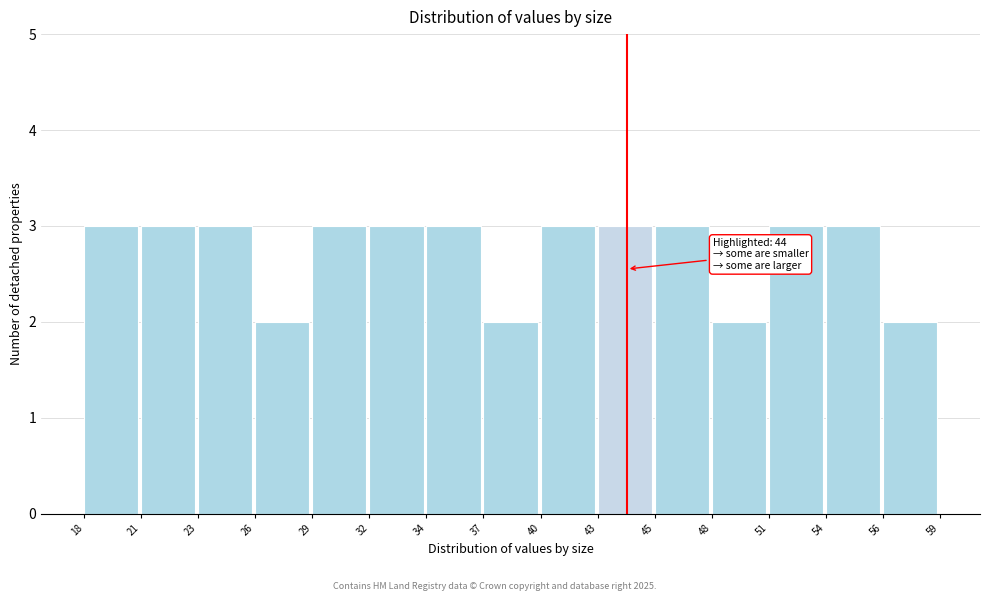

Reading left to right, transcribe all the data shown in this chart.

18=3	21=3	23=3	26=2	29=3	32=3	34=3	37=2	40=3	43=3	45=3	48=2	51=3	54=3	56=2